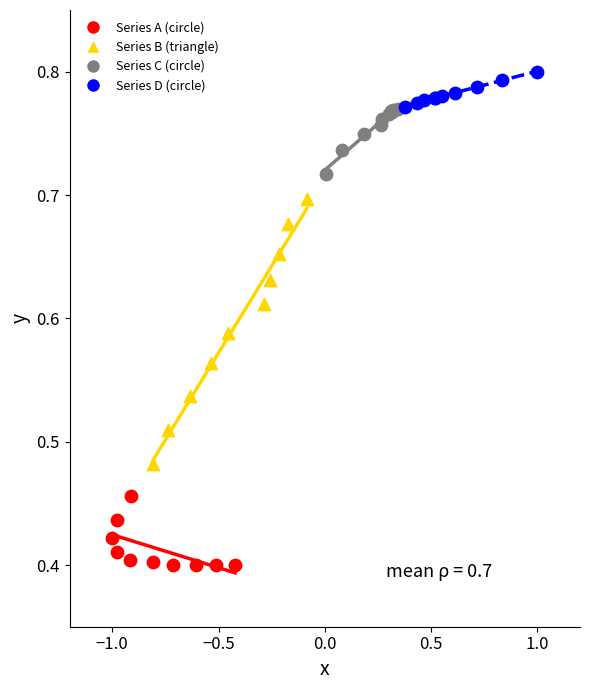

What are all the series names shown in the legend?

Series A (circle), Series B (triangle), Series C (circle), Series D (circle)